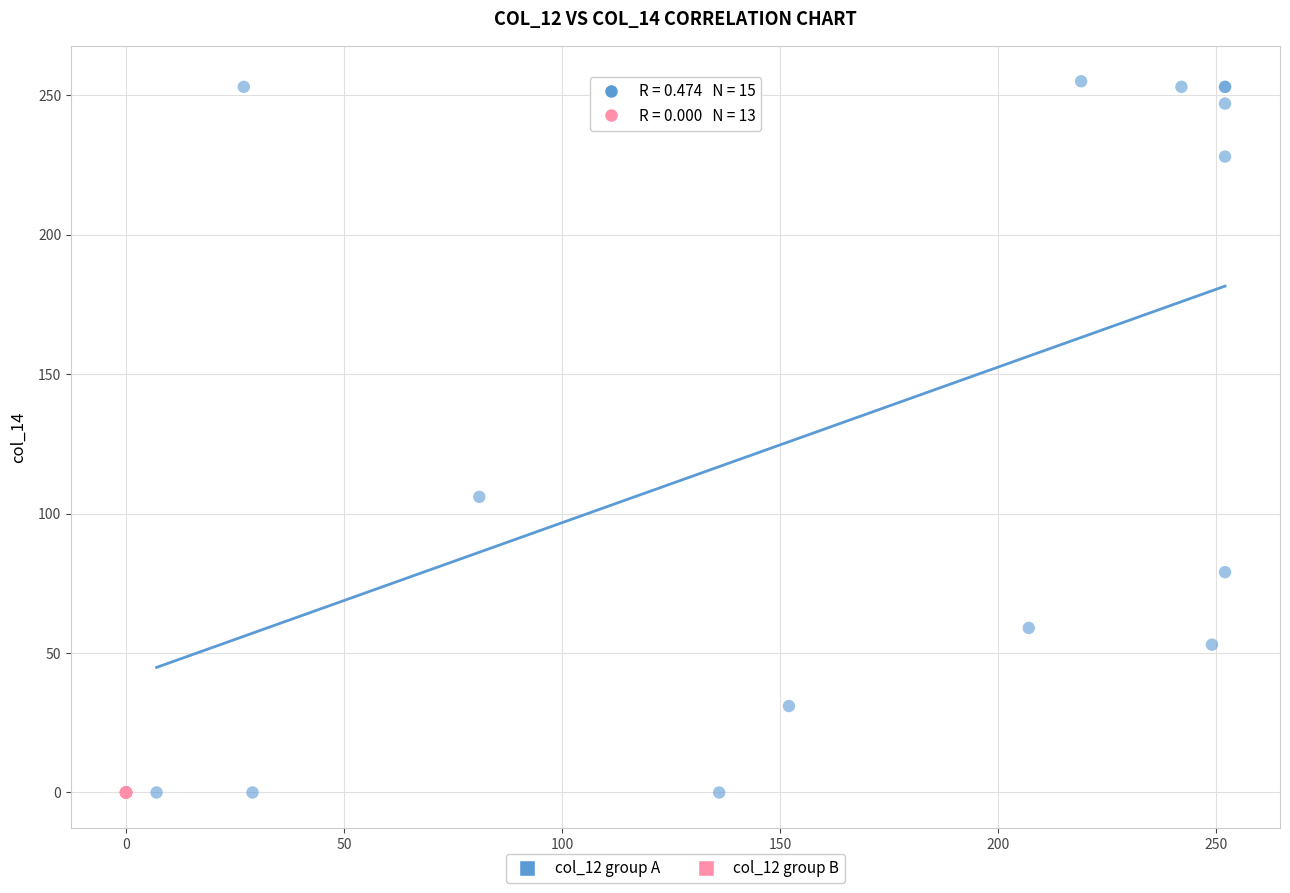

Which series reaches the maximum Y coordinate?

col_12 group A